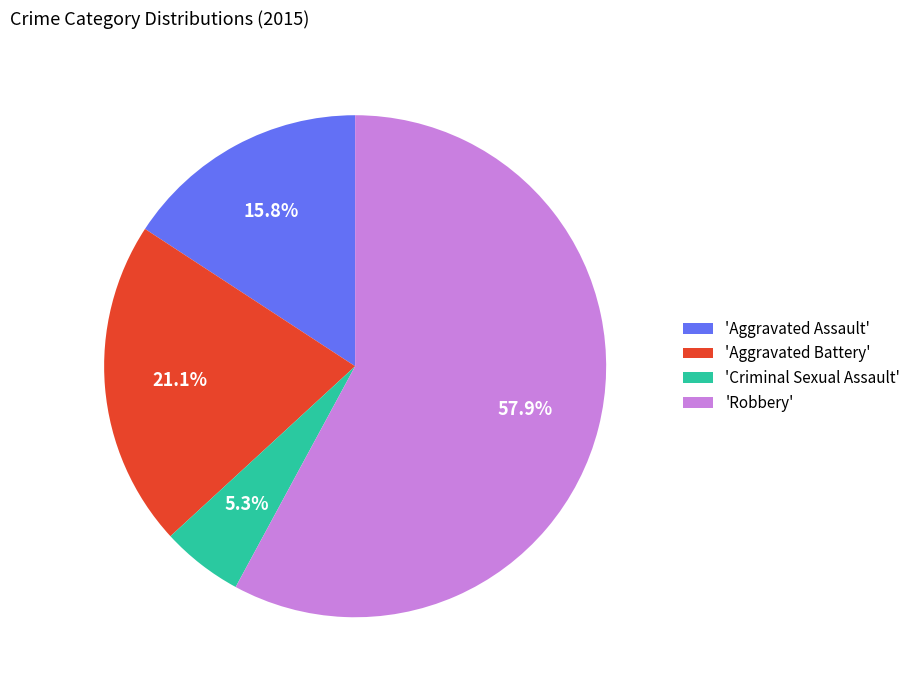

What portion of the pie excludes 'Aggravated Battery'?

78.9%